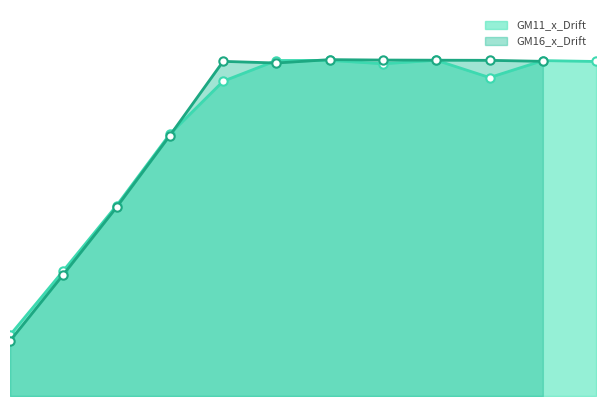

In GM11_x_Drift_line, how many points are lower than both neighbors (excluding endpoints)?

2